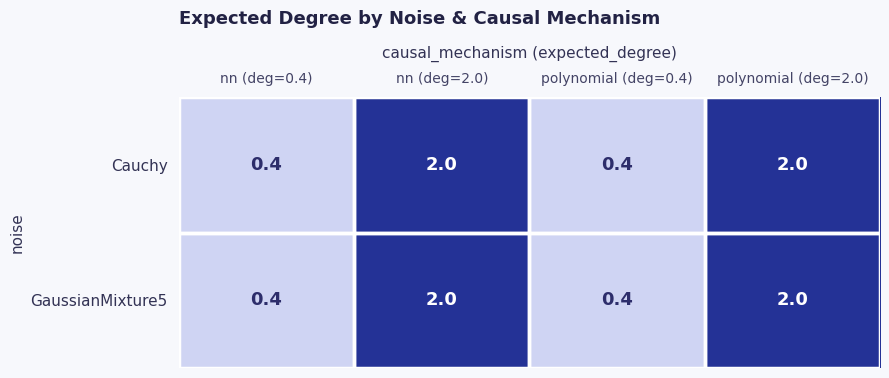

What value does the Cauchy series have at polynomial (deg=0.4)?

0.4